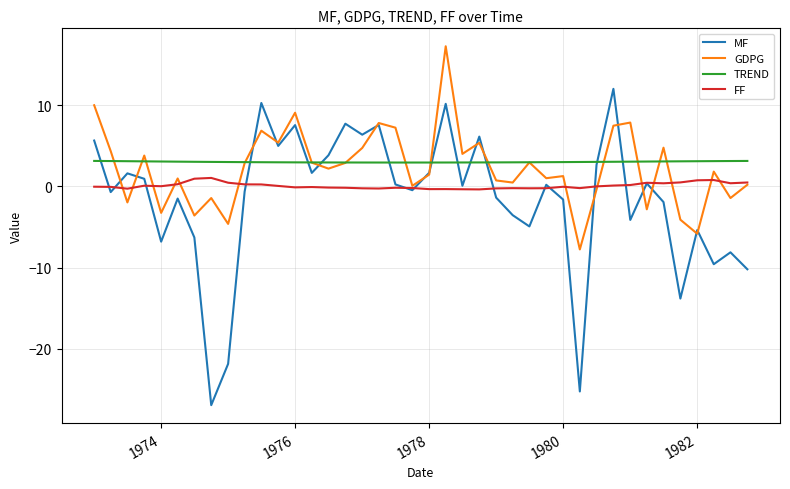

What is the sum of all TREND values?

120.8